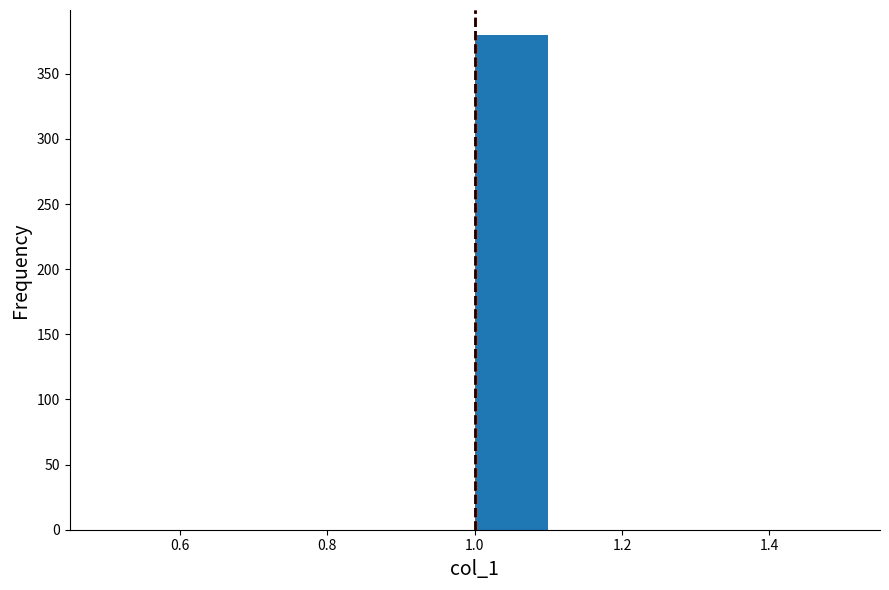

What is the height of the bar covering 1.0 to 1.1 on the x-axis? The values are not printed on the chart, so give them approximately, as read against the axis.

380